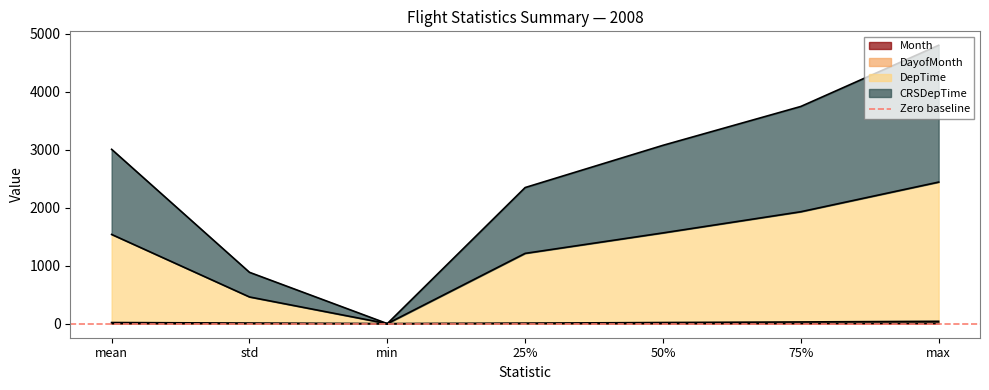

The DayofMonth series shows 22.0 at 50%. True or false?

True